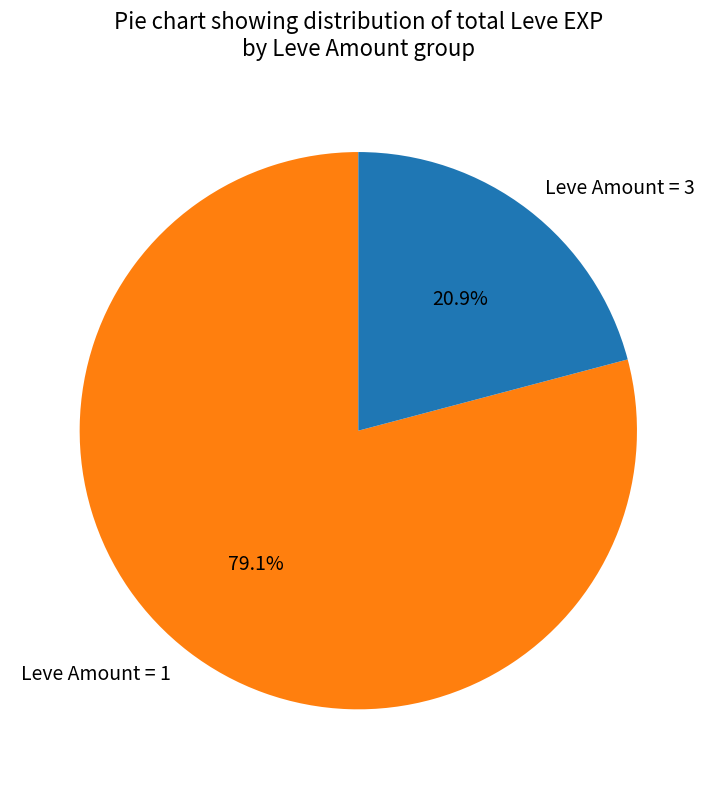

Rank the categories by value from lowest to highest.

Leve Amount = 3, Leve Amount = 1